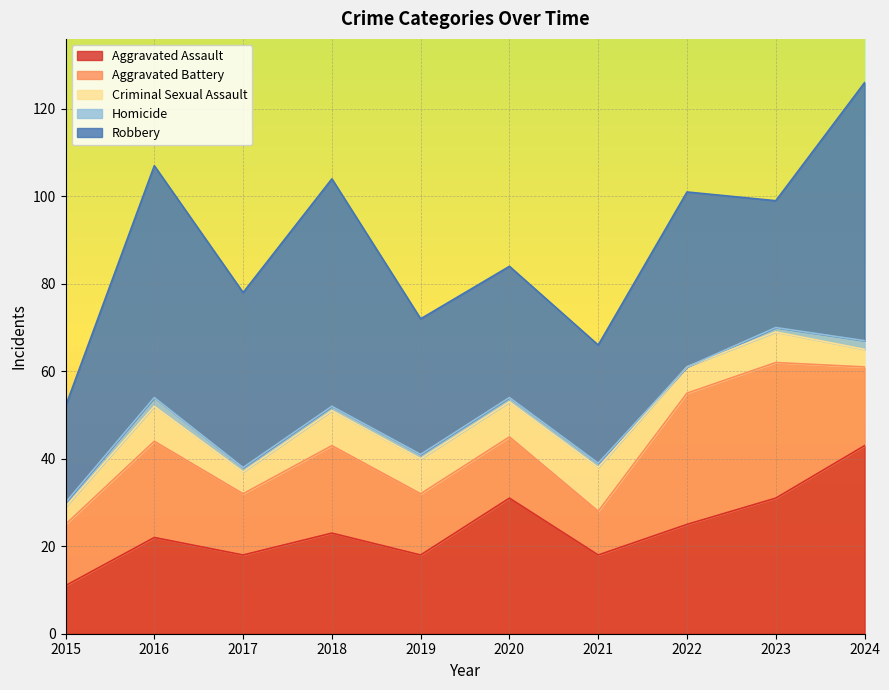

True or false: Homicide and Criminal Sexual Assault cross at least once.

False